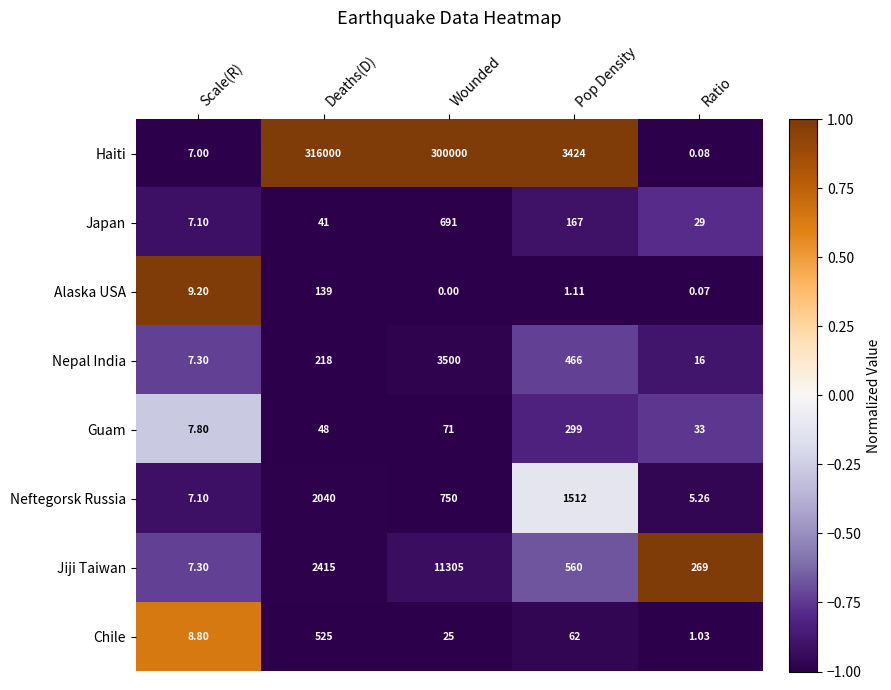

At which category does the chart reach its peak across all series?

Deaths(D)